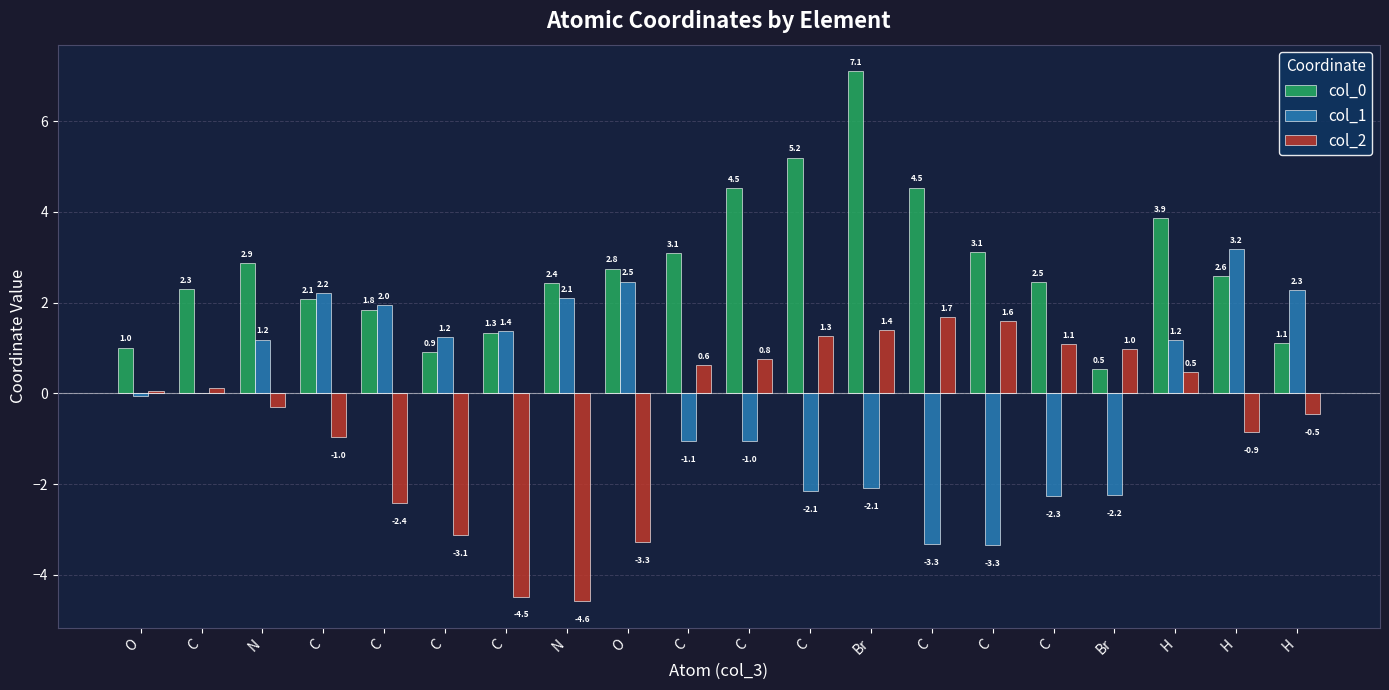

What is the lowest value of the col_2 series?

-4.6